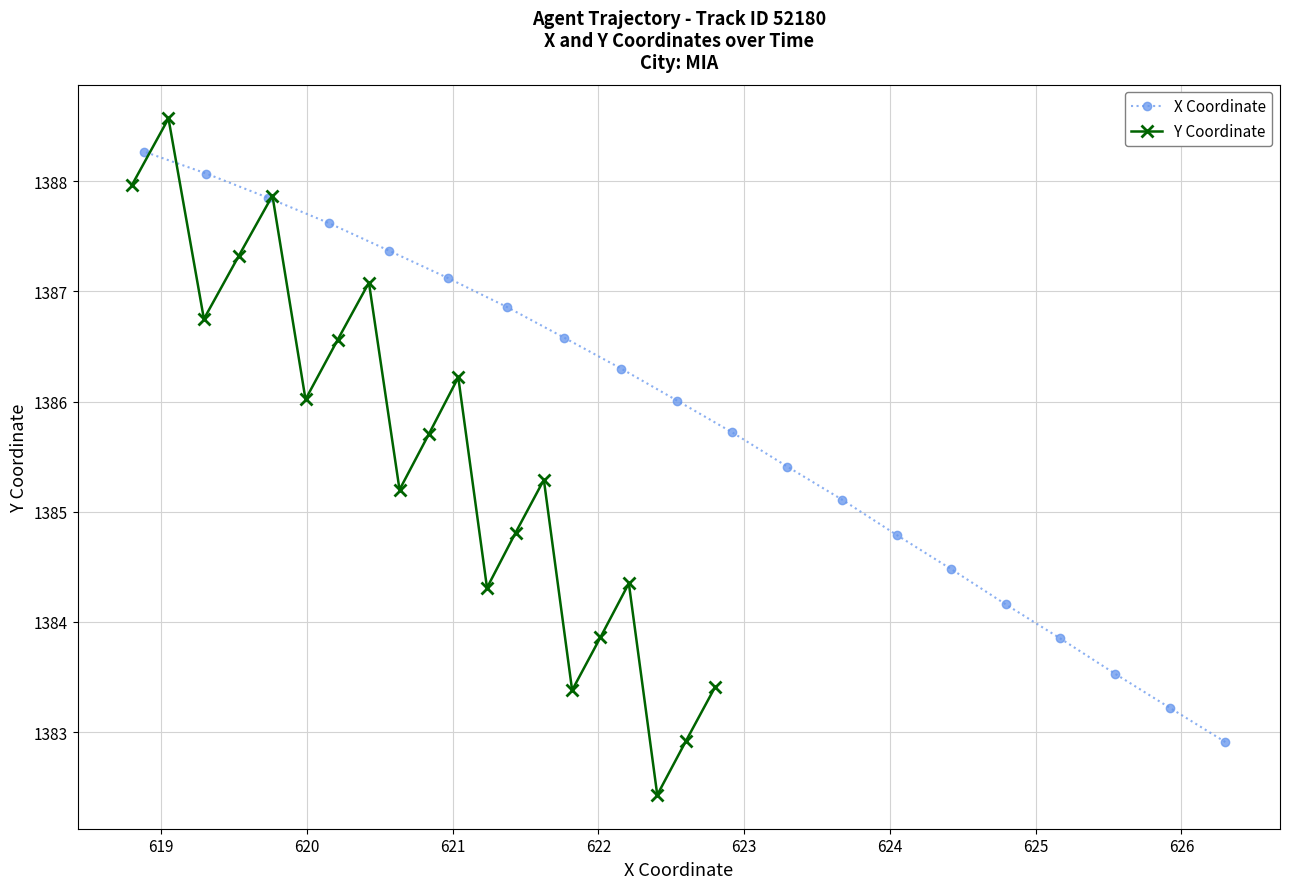

What is the difference between the second highest and minimum values in the X Coordinate series?

5.2